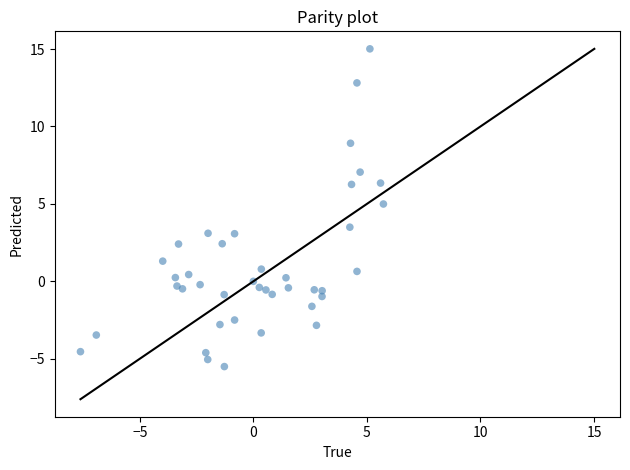

What Y value in the scatter plot is closest to 4?

3.5